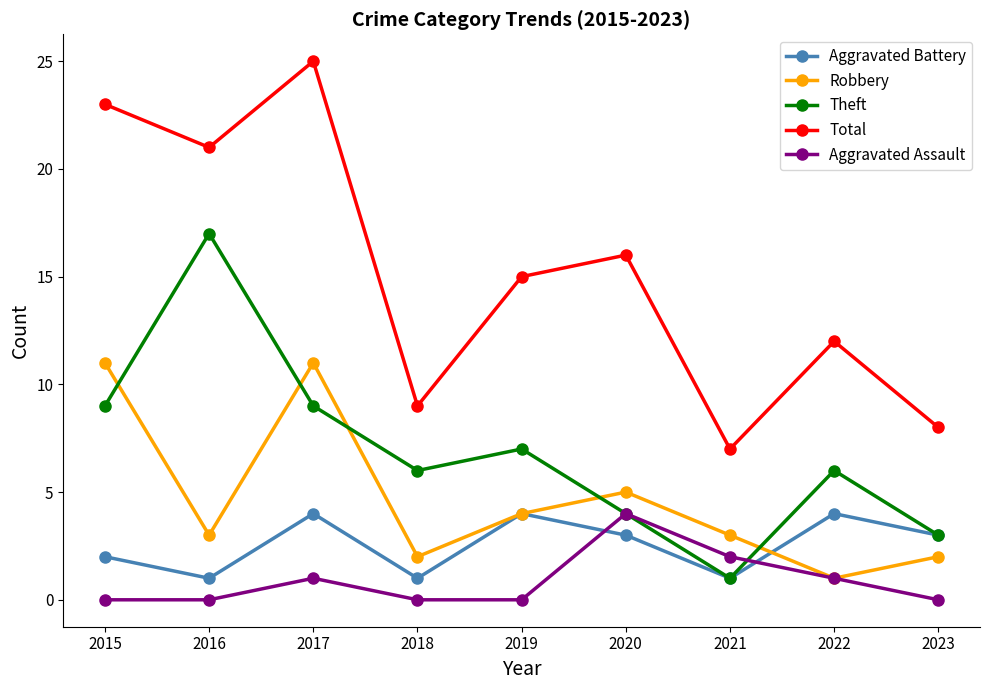

What is the highest value of the Theft series?

17